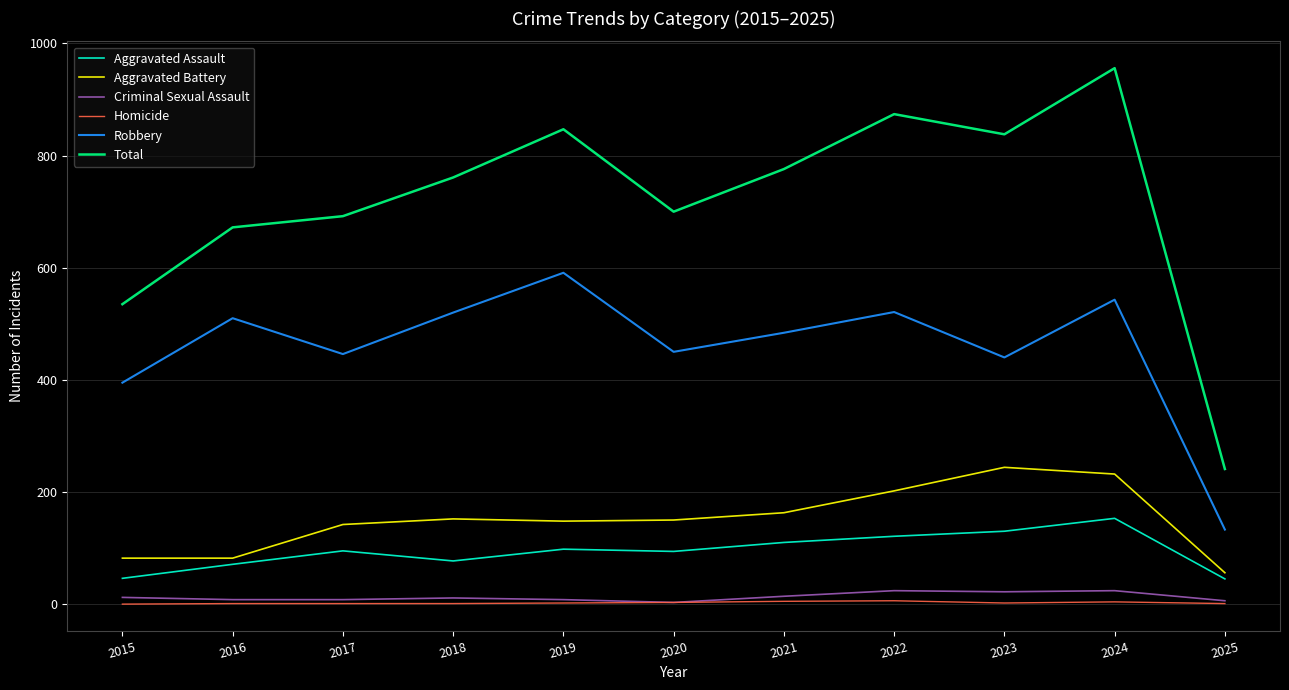

At which category does Robbery reach its first local valley?

2017